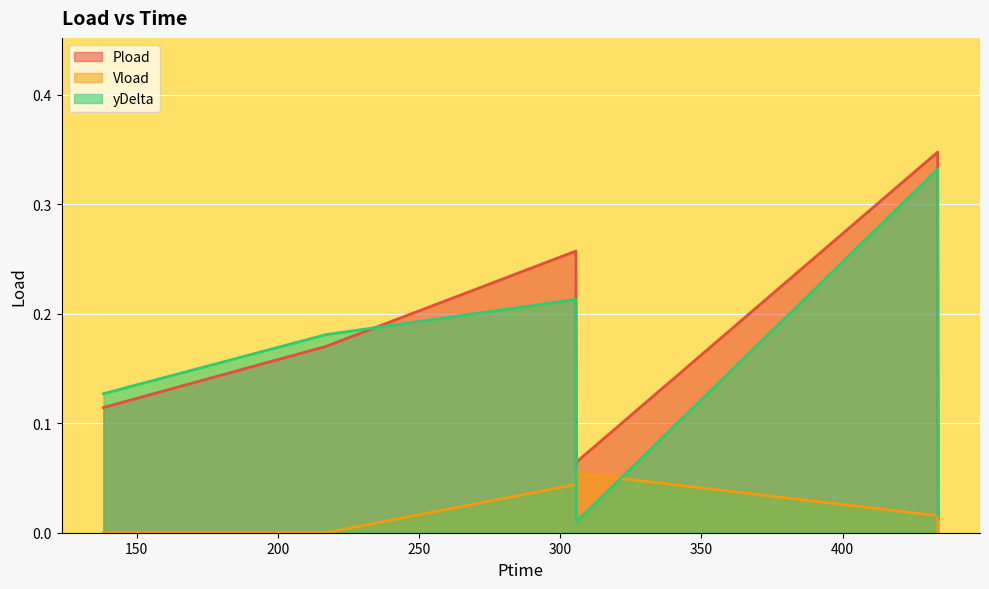

Which series has the largest total across all categories?

Pload